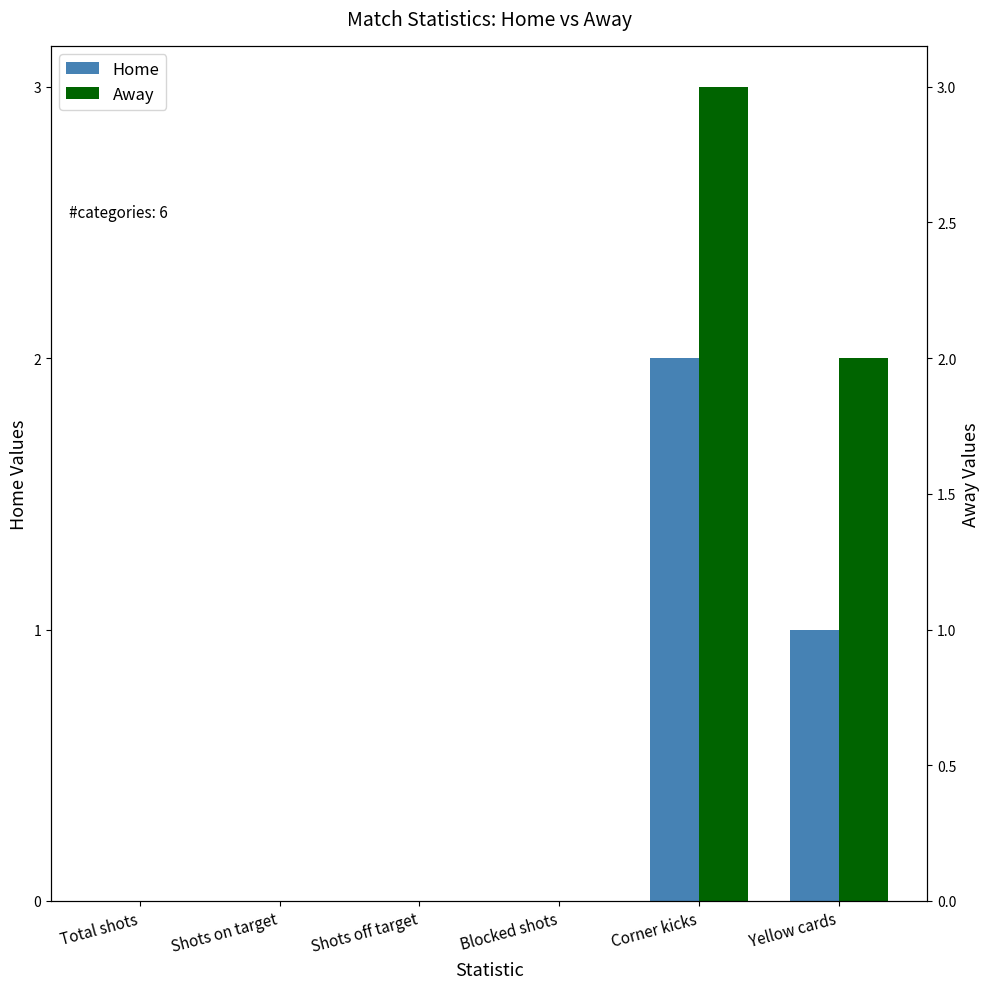

What is the label of the 5th bar from the left?

Corner kicks